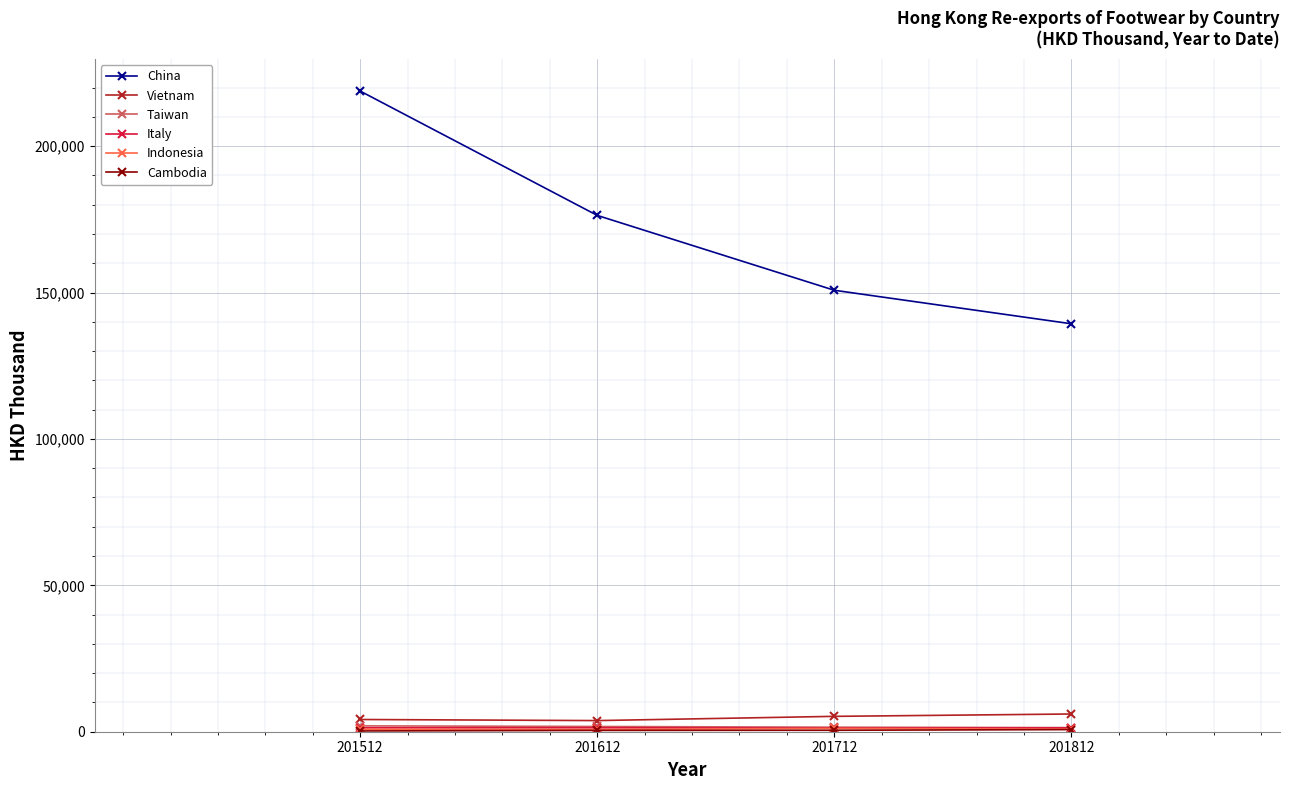

The value of China at 201512 is 218806.8. True or false?

True